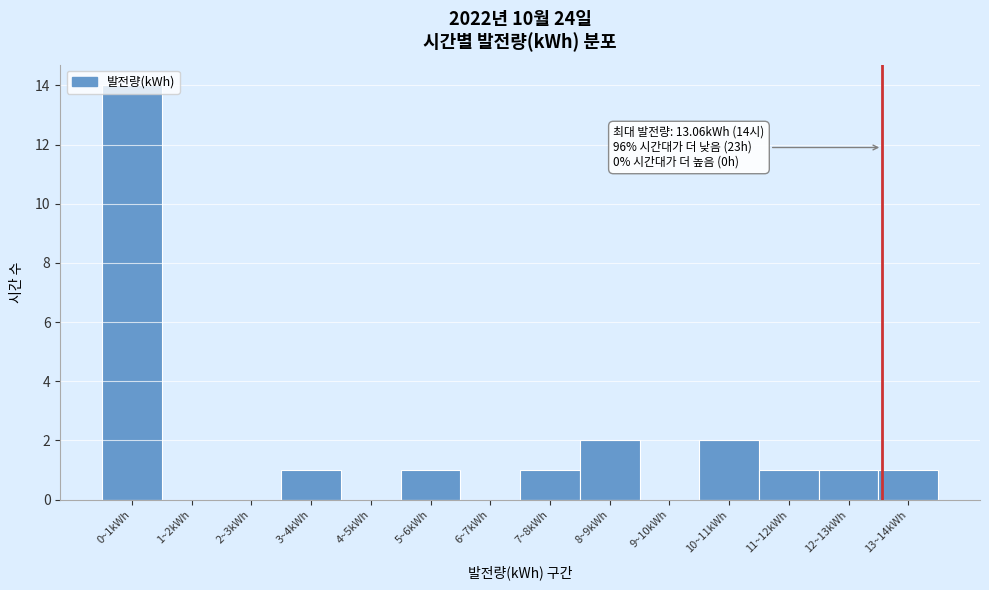

What is the change in value from 1~2kWh to 13~14kWh?

+1